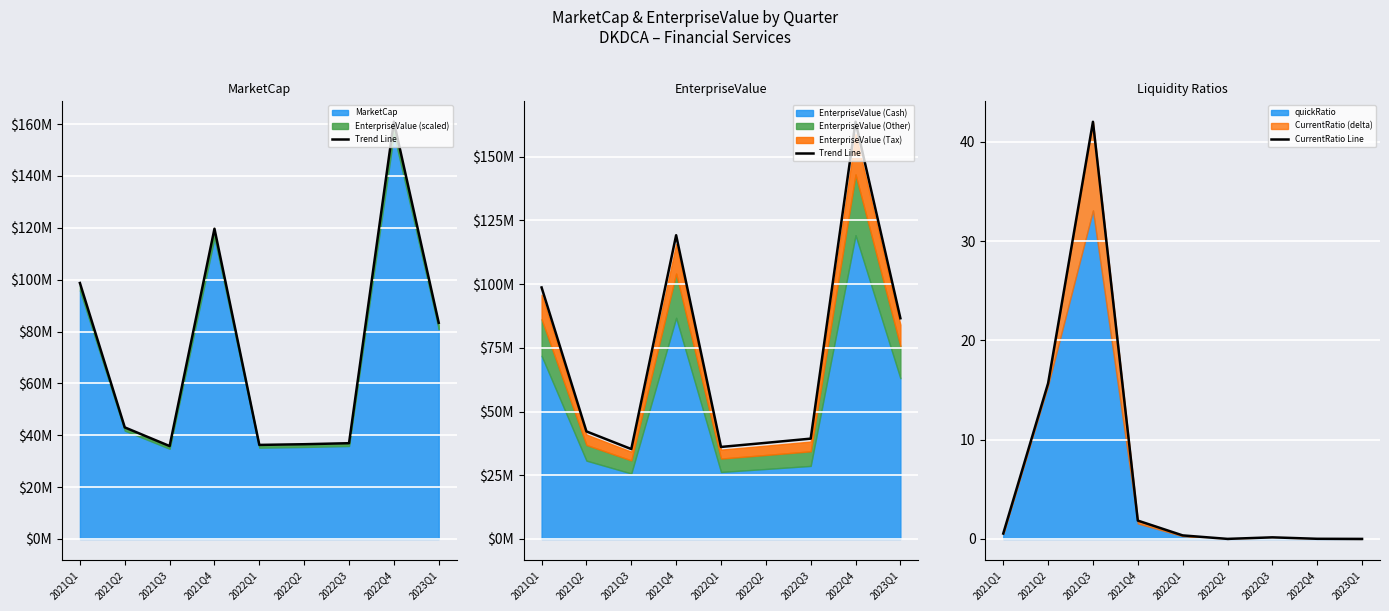

What is the average value of the CurrentRatio Line series?

6.7